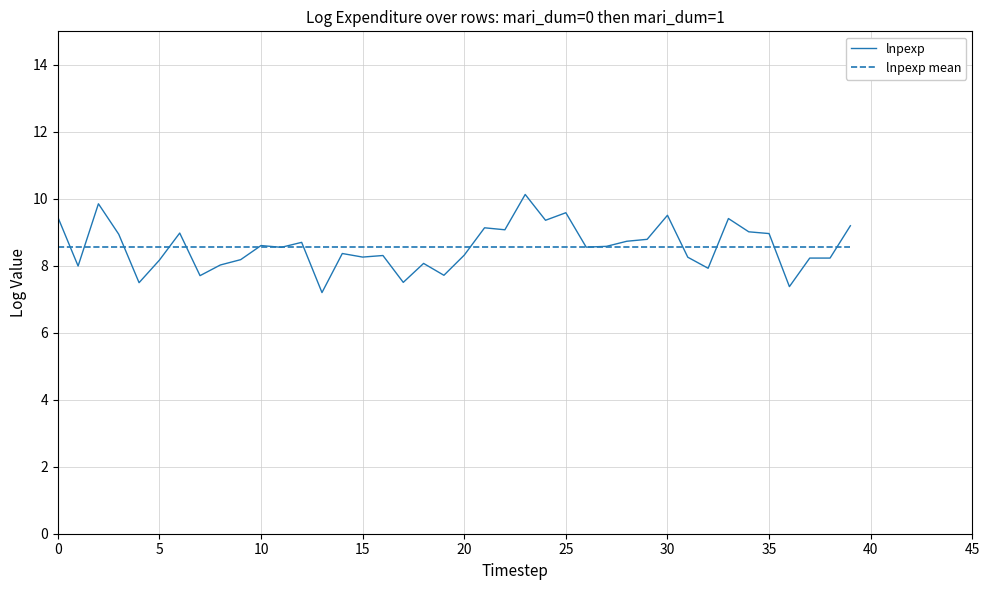

Which series has the widest spread of values?

lnpexp